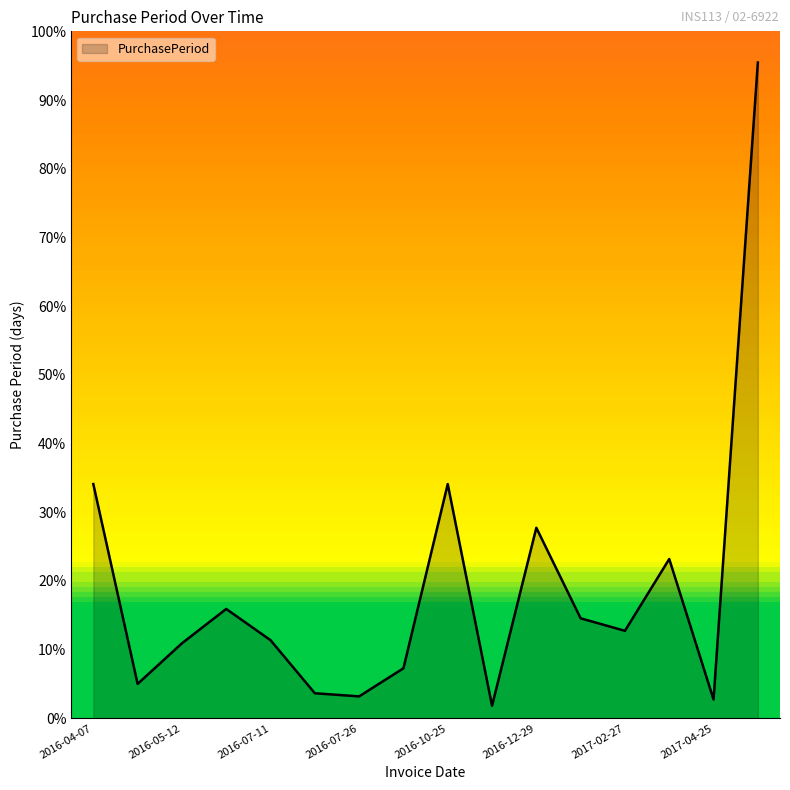

True or false: the data has more than 0 interior local peaks.

True